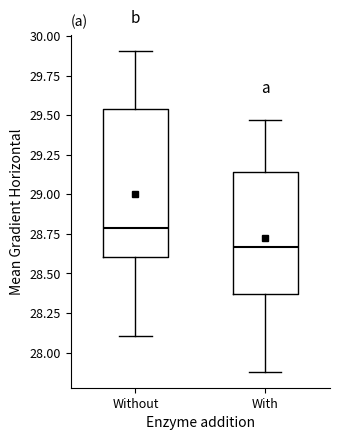

Which box's median line is the lowest?

With